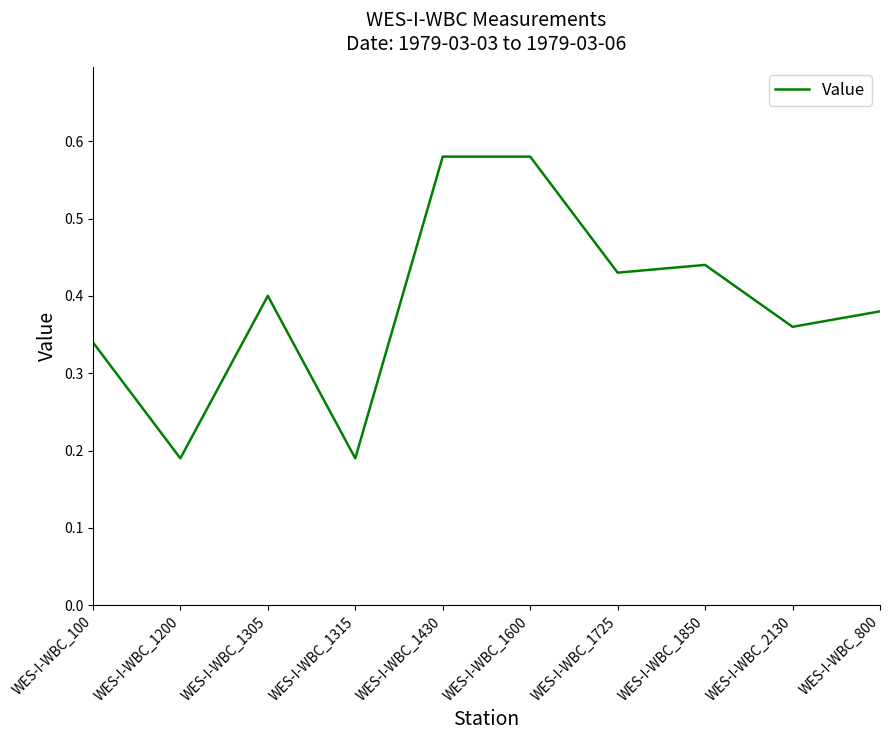

True or false: the data has more than 0 interior local peaks.

True